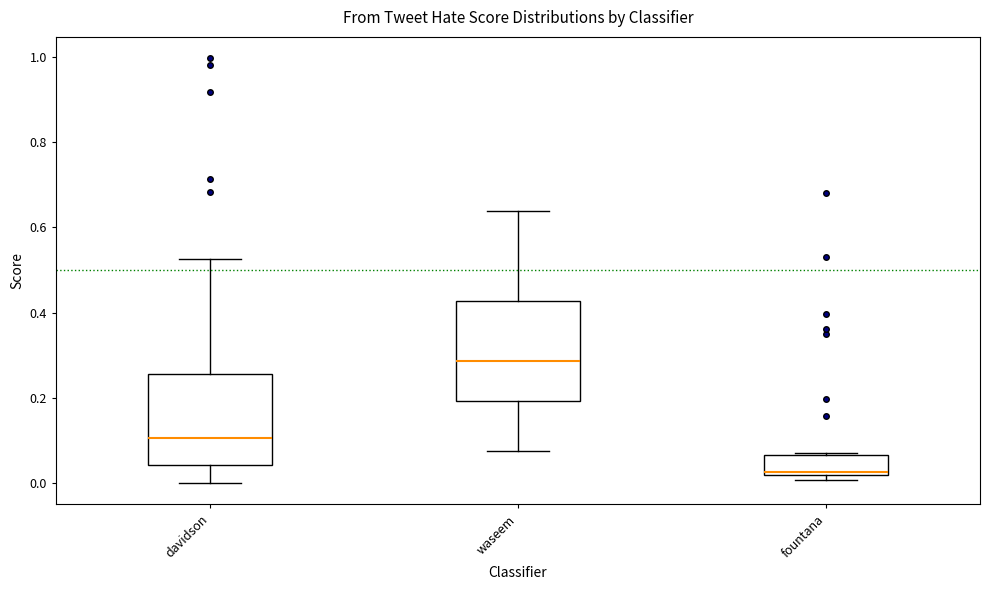

Reading left to right, read every box against the y-axis: the position of its median line, the range the box covers, and the ends of its whiskers. The values are not printed on the chart, so give them approximately, as read against the axis.

davidson: median 0.10, box 0.04 to 0.26, whiskers 0.00 to 0.52
waseem: median 0.28, box 0.20 to 0.42, whiskers 0.08 to 0.64
fountana: median 0.02 (just above the box's lower edge), box 0.02 to 0.06, whiskers 0.00 to 0.08